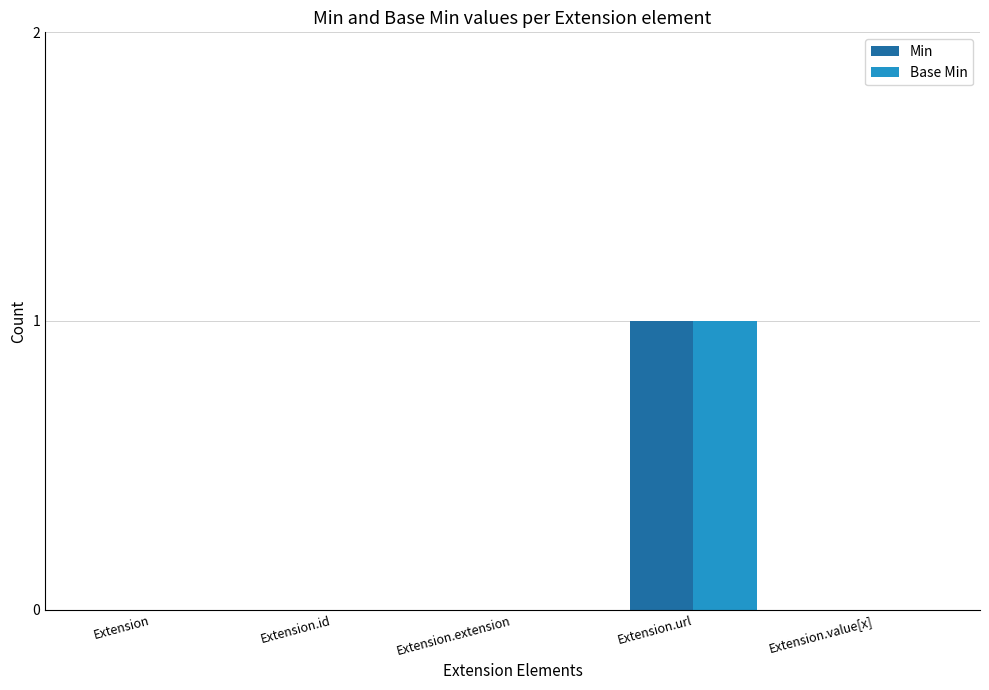

At which category is the sum across all series the highest?

Extension.url